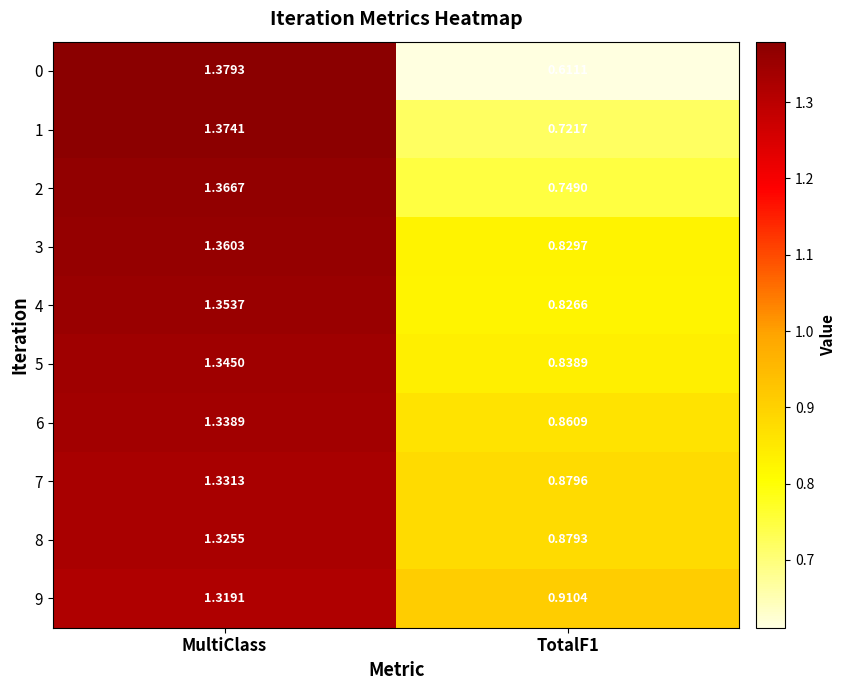

At MultiClass, list the series in order from largest to smallest.

0, 1, 2, 3, 4, 5, 6, 7, 8, 9